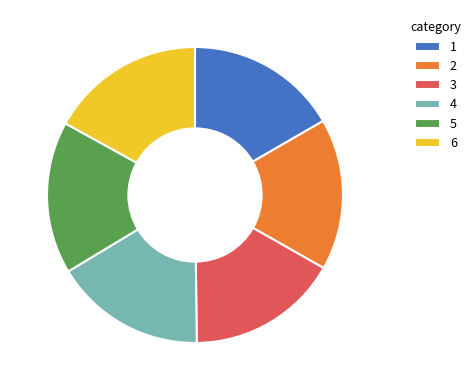

Is there a majority slice in this chart?

No